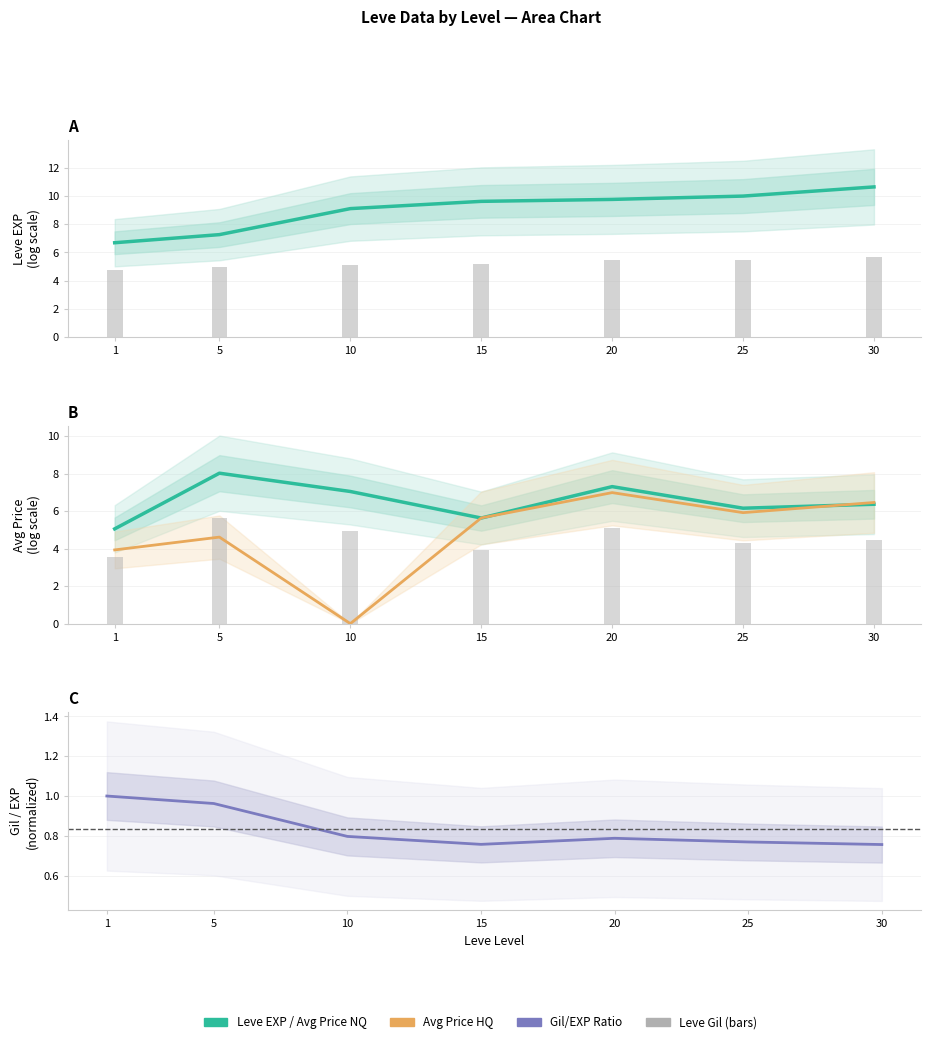

How many groups of bars are there?

7